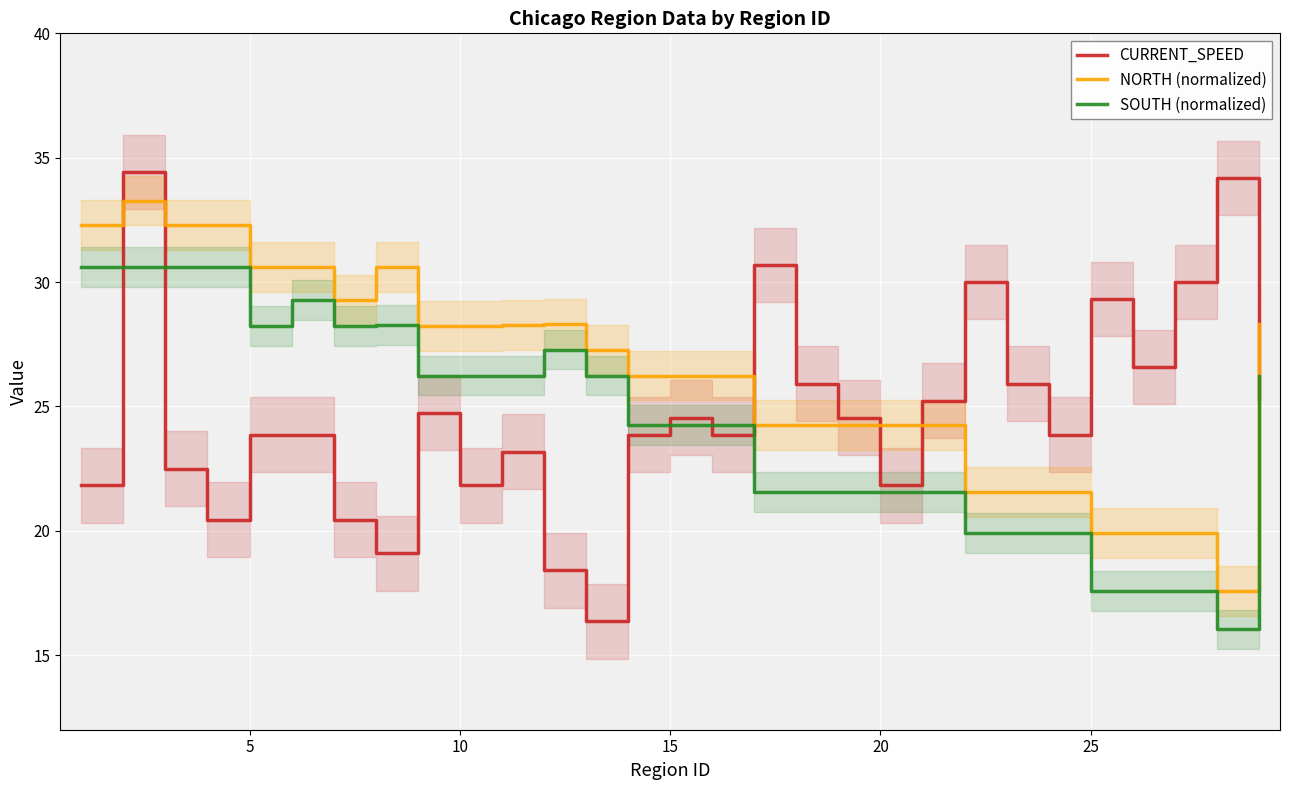

True or false: SOUTH (normalized) and NORTH (normalized) cross at least once.

False